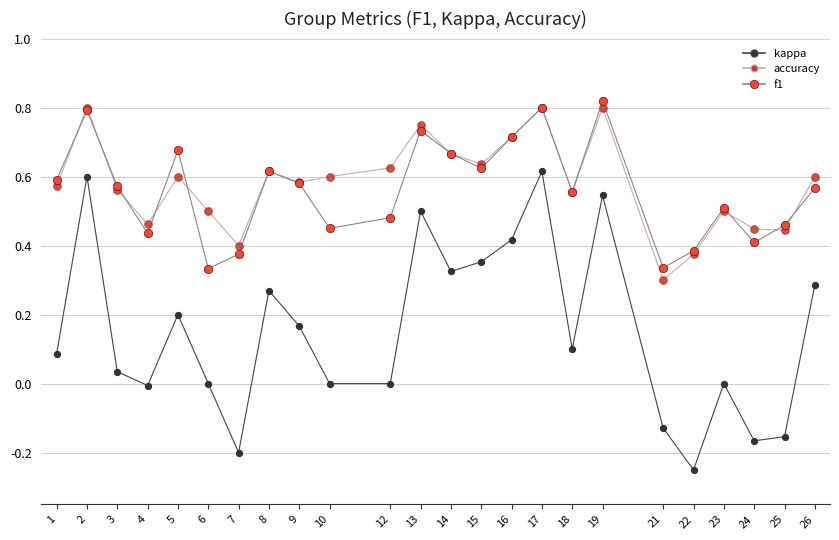

Which series changed the most between 12 and 21?

accuracy